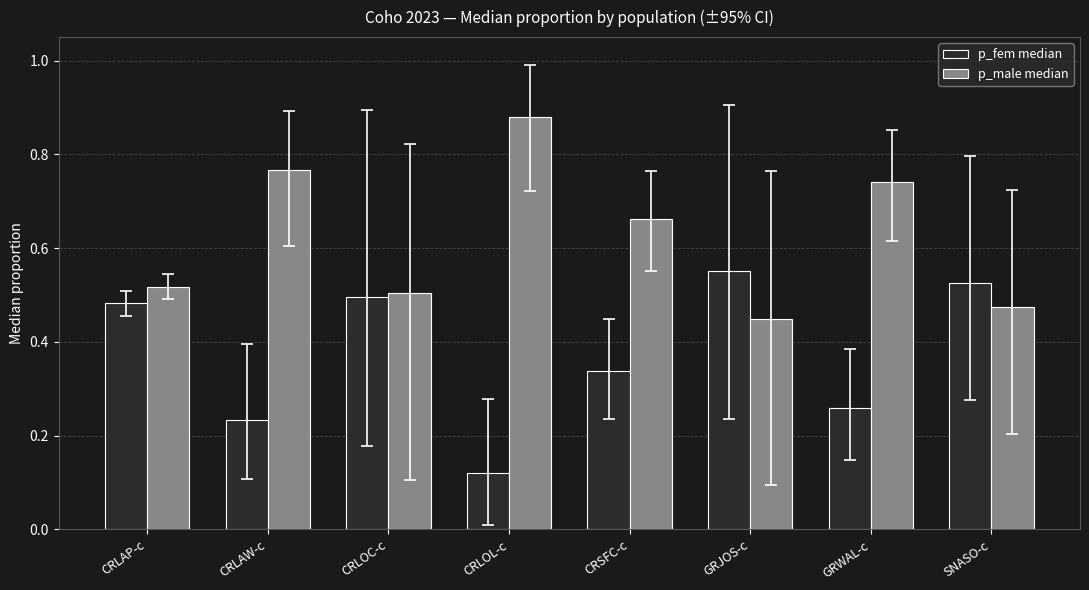

List the labels in order of p_fem median value, largest first.

GRJOS-c, SNASO-c, CRLOC-c, CRLAP-c, CRSFC-c, GRWAL-c, CRLAW-c, CRLOL-c